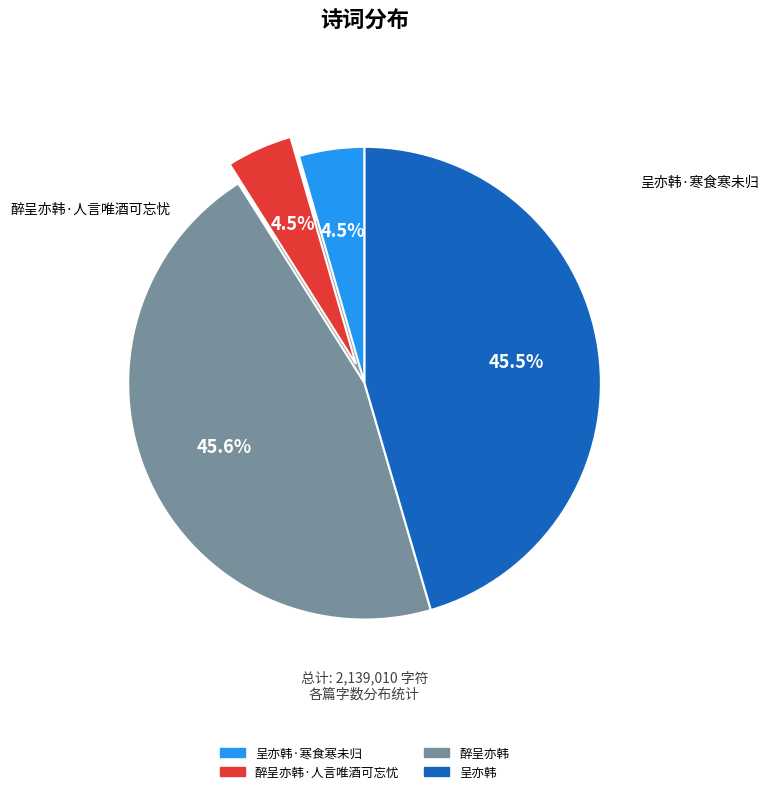

True or false: 醉呈亦韩·人言唯酒可忘忧 accounts for 5% of the total.

True